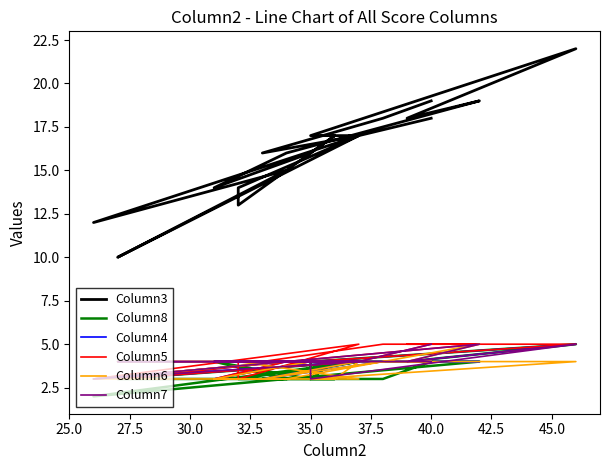

How many categories are shown in the chart?

22